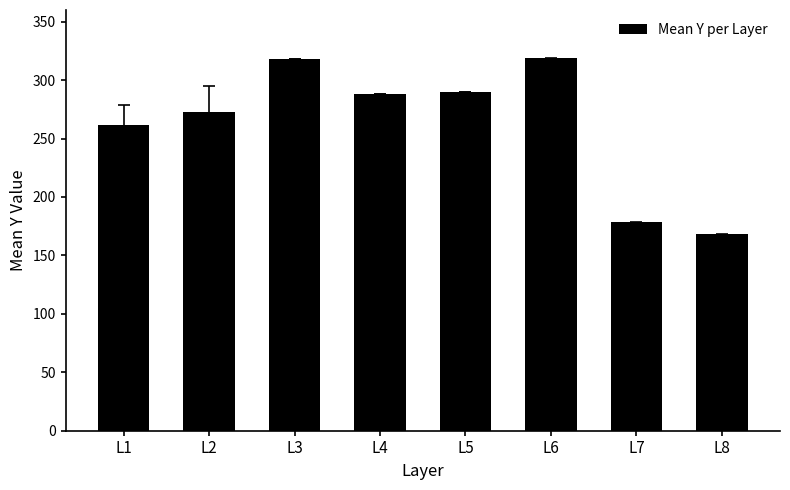

Read the value at L8.

168.0